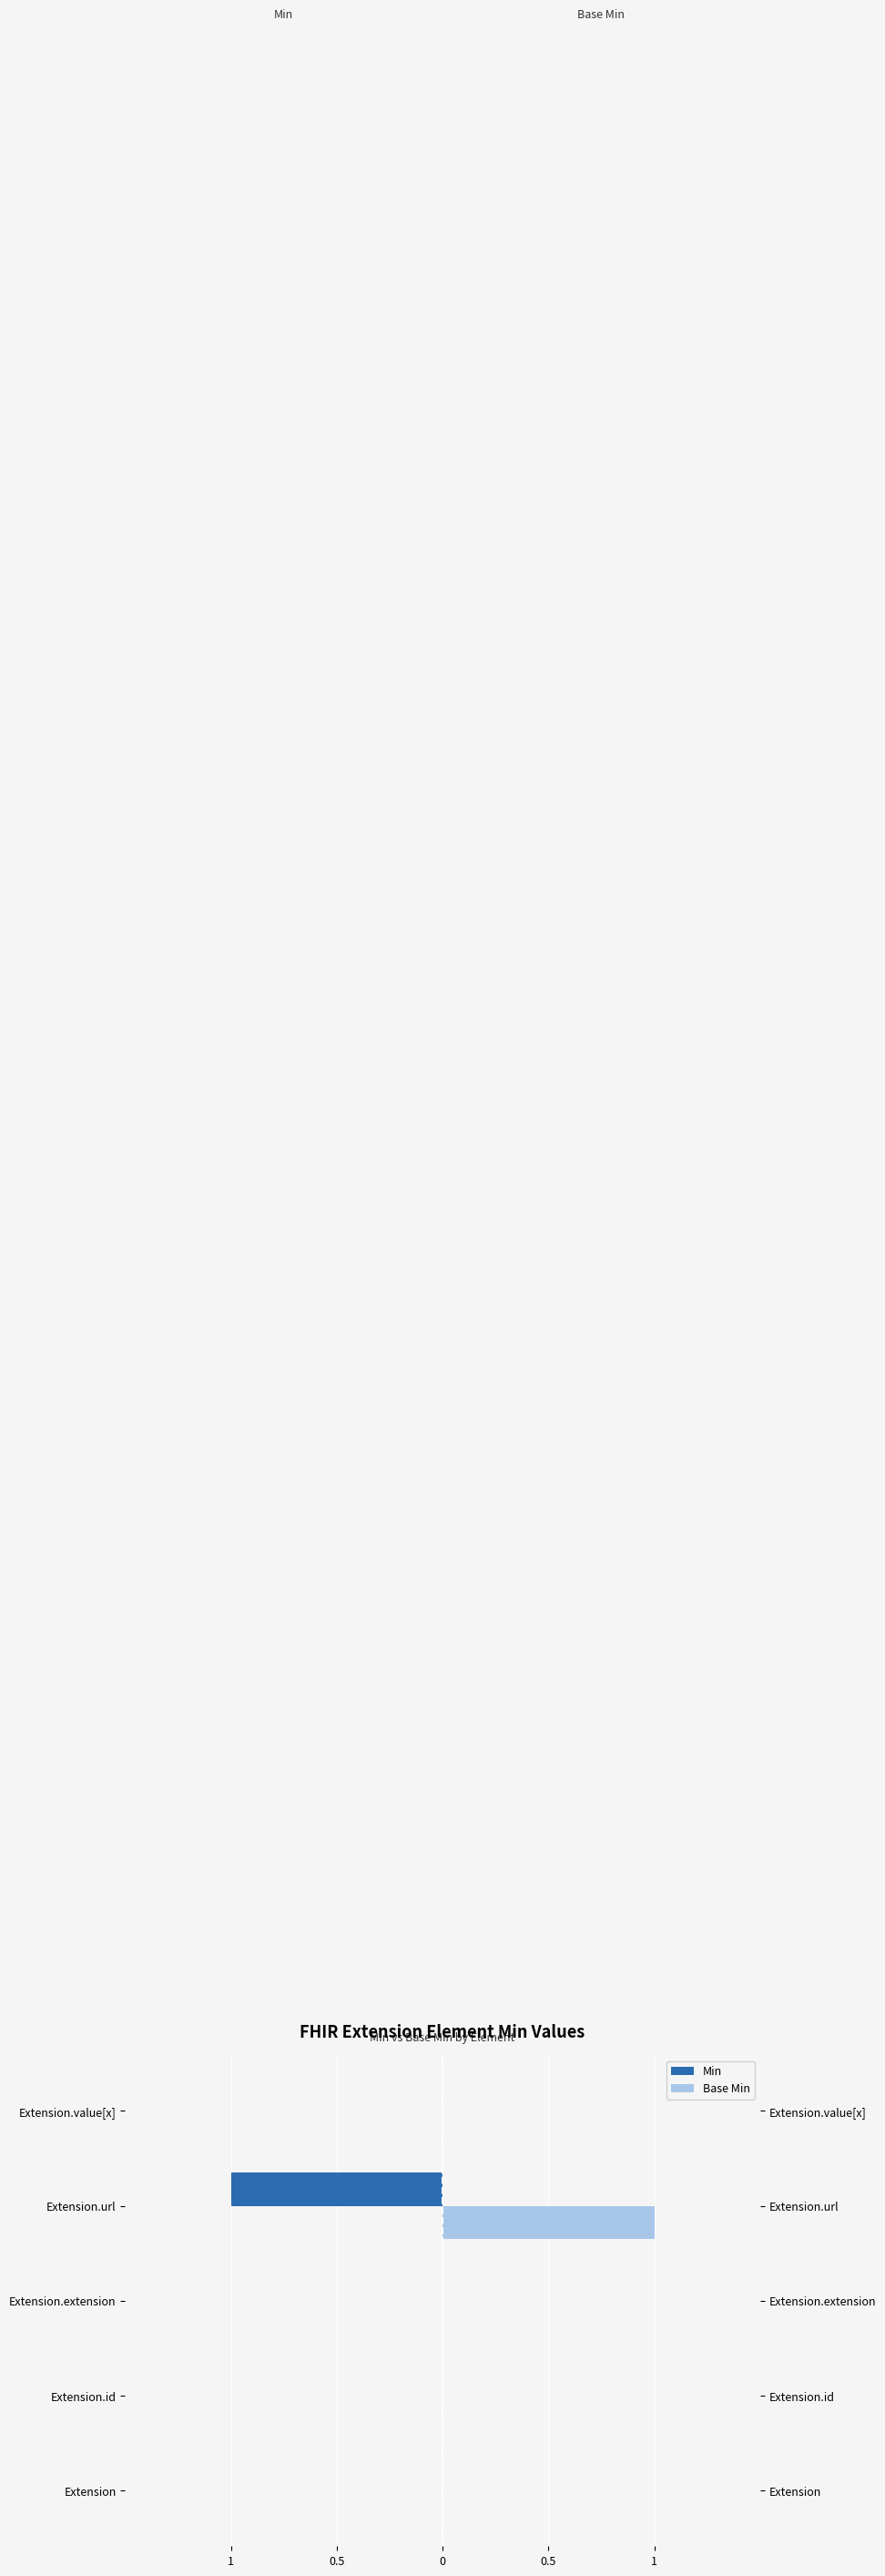

What is the difference between the maximum and minimum values in the Base Min series?

1